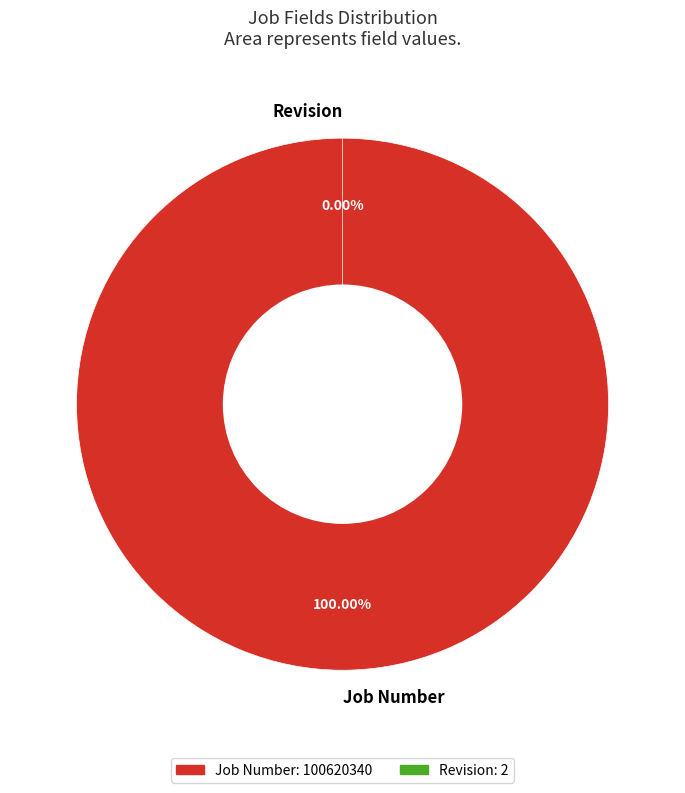

The Job Number slice represents 100% of the pie. True or false?

True